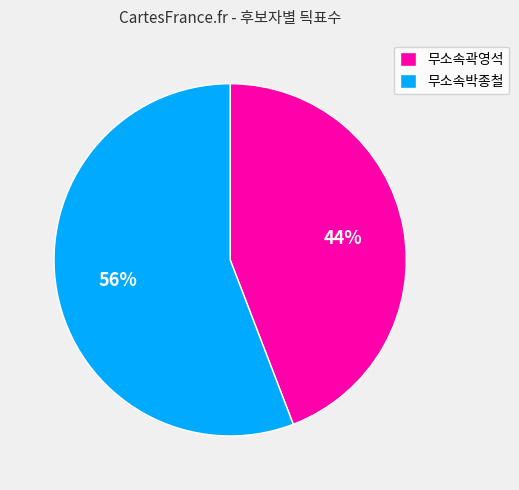

Do 무소속박종철 and 무소속곽영석 together represent more than half of the pie?

Yes